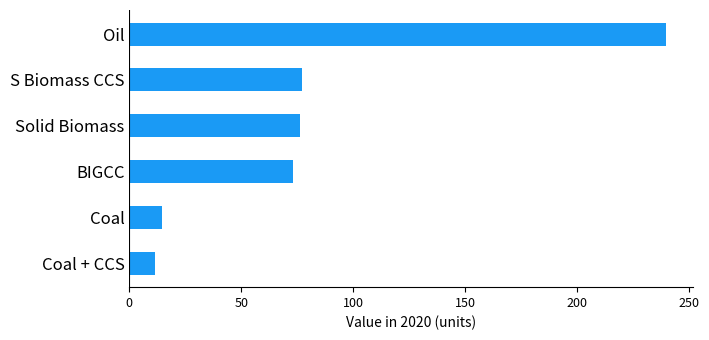

What is the approximate value at S Biomass CCS?

77.2